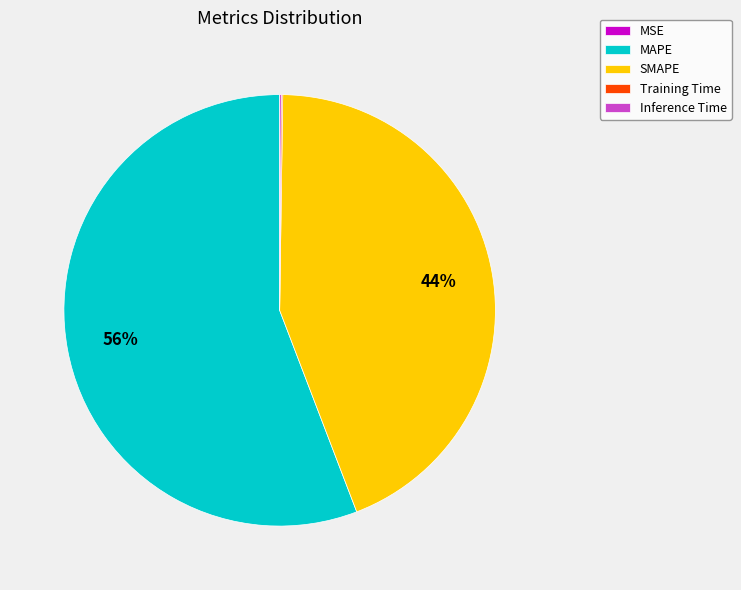

Which category accounts for the majority?

MAPE